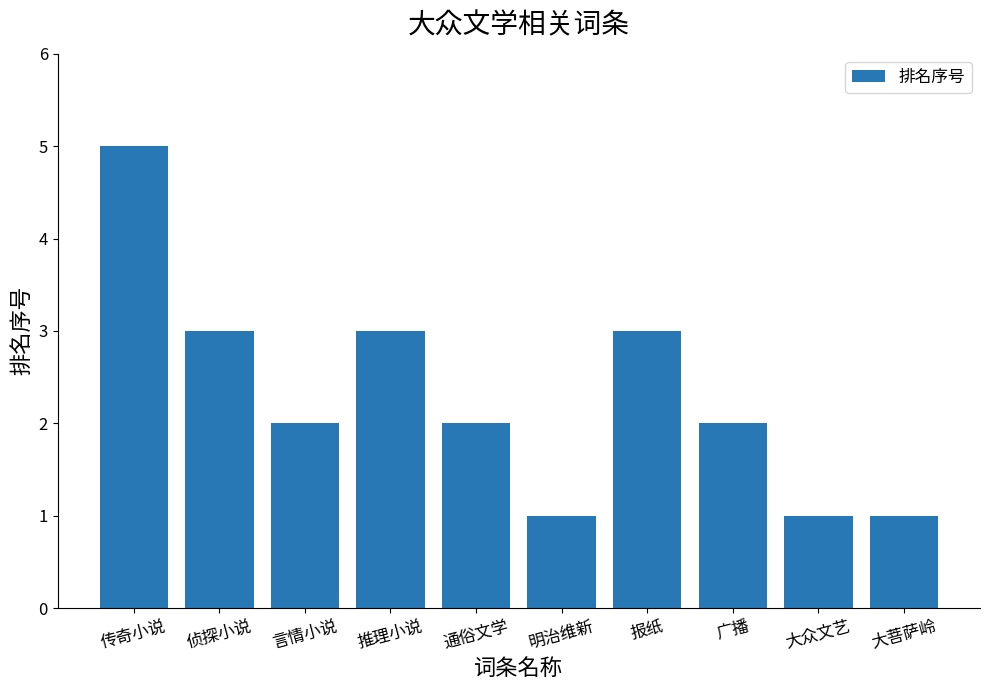

What is the sum of all values?

23